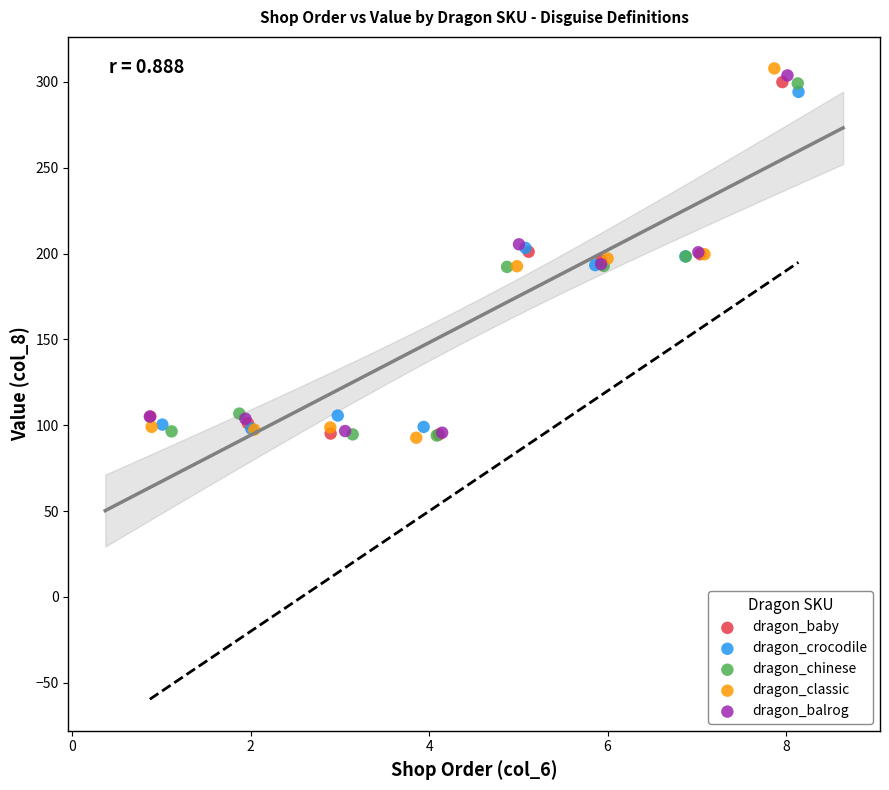

Which series contains the highest Y value?

dragon_classic